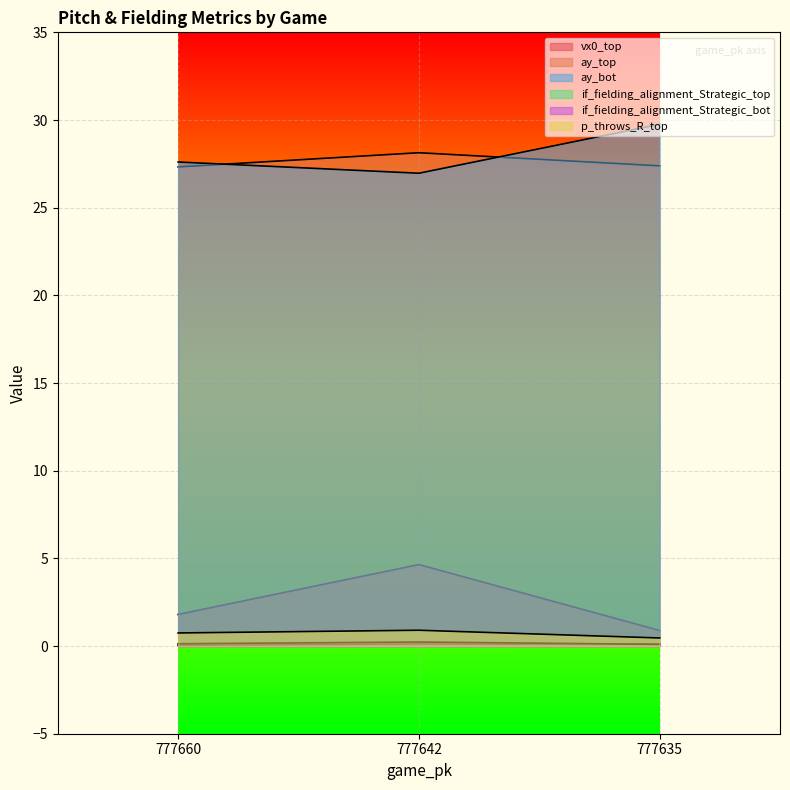

Reading left to right, list all the values displayed in this chart.

vx0_top: 777660=1.8	777642=4.6	777635=0.9
ay_top: 777660=27.3	777642=28.1	777635=27.4
ay_bot: 777660=27.6	777642=27.0	777635=29.8
if_fielding_alignment_Strategic_top: 777660=0.0	777642=0.1	777635=0.1
if_fielding_alignment_Strategic_bot: 777660=0.1	777642=0.2	777635=0.1
p_throws_R_top: 777660=0.7	777642=0.9	777635=0.5